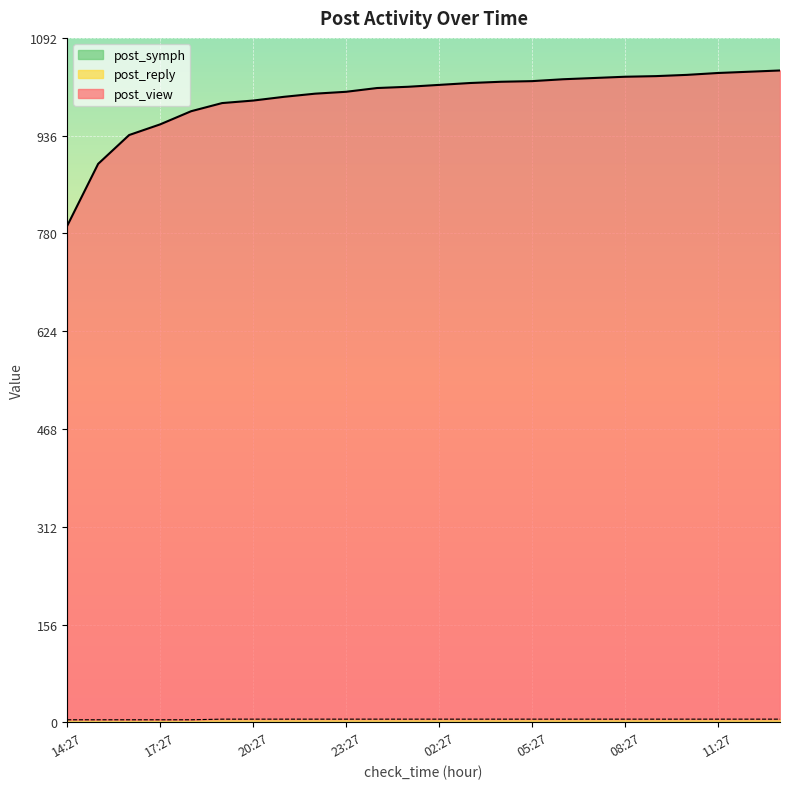

True or false: post_view and post_reply cross at least once.

False